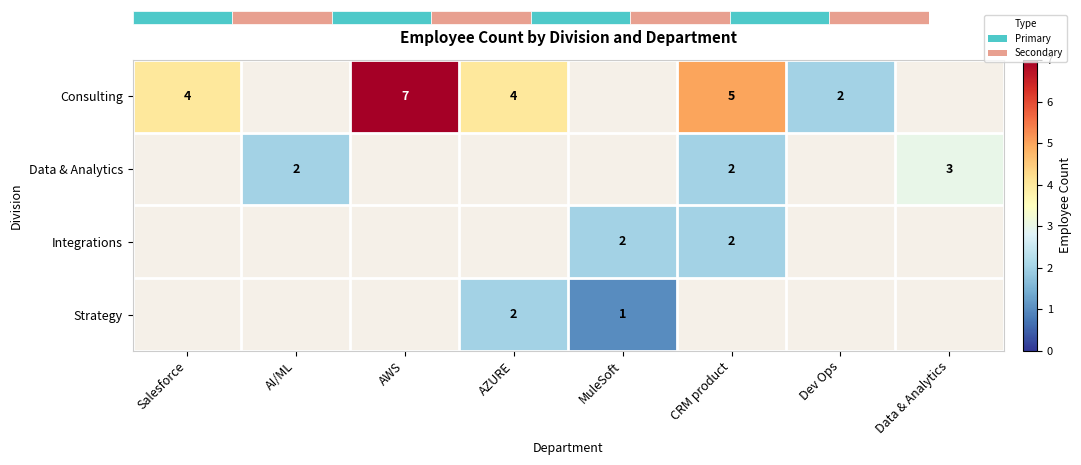

Is it true that Consulting equals 4 at Salesforce?

True